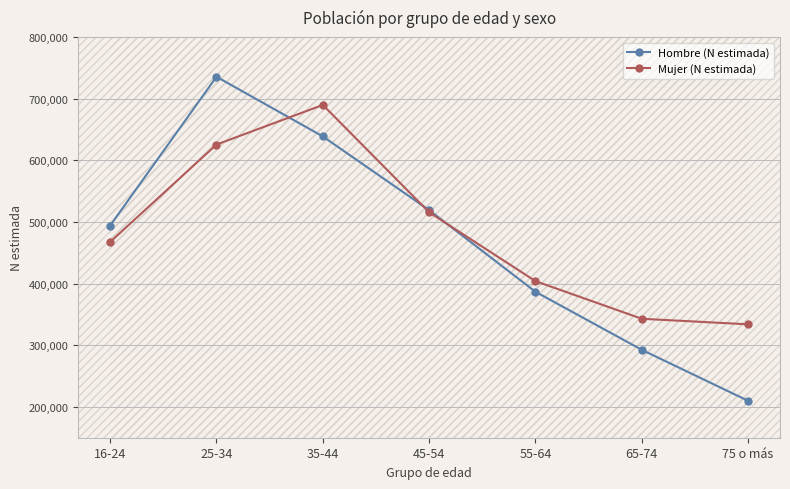

What is the label of the 6th point from the right?

25-34